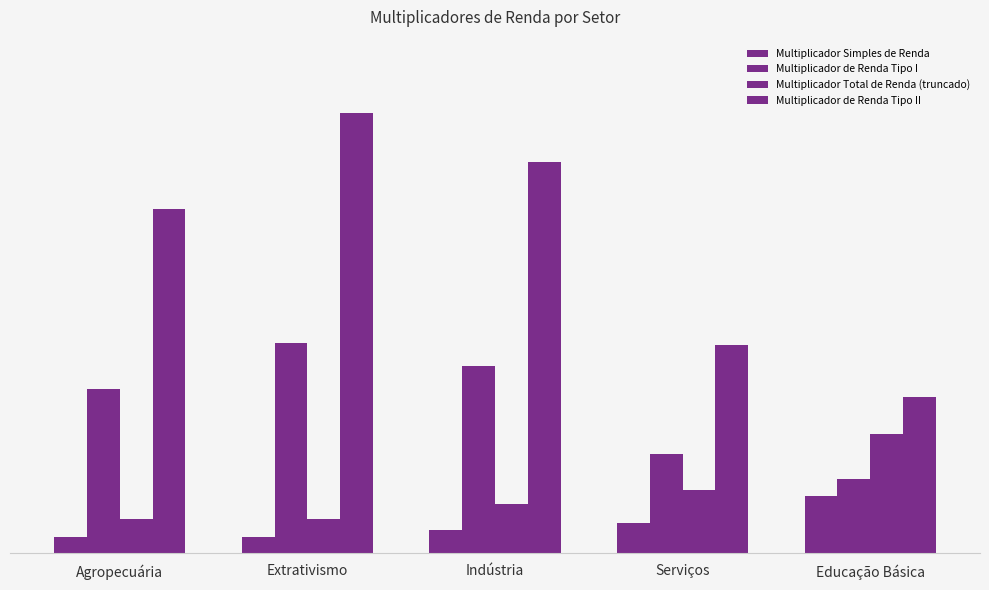

Reading left to right, transcribe all the data shown in this chart.

Multiplicador Simples de Renda: Agropecuária=0.2	Extrativismo=0.2	Indústria=0.3	Serviços=0.4	Educação Básica=0.8
Multiplicador de Renda Tipo I: Agropecuária=2.4	Extrativismo=3.1	Indústria=2.7	Serviços=1.5	Educação Básica=1.1
Multiplicador Total de Renda (truncado): Agropecuária=0.5	Extrativismo=0.5	Indústria=0.7	Serviços=0.9	Educação Básica=1.7
Multiplicador de Renda Tipo II: Agropecuária=5.0	Extrativismo=6.4	Indústria=5.7	Serviços=3.0	Educação Básica=2.3